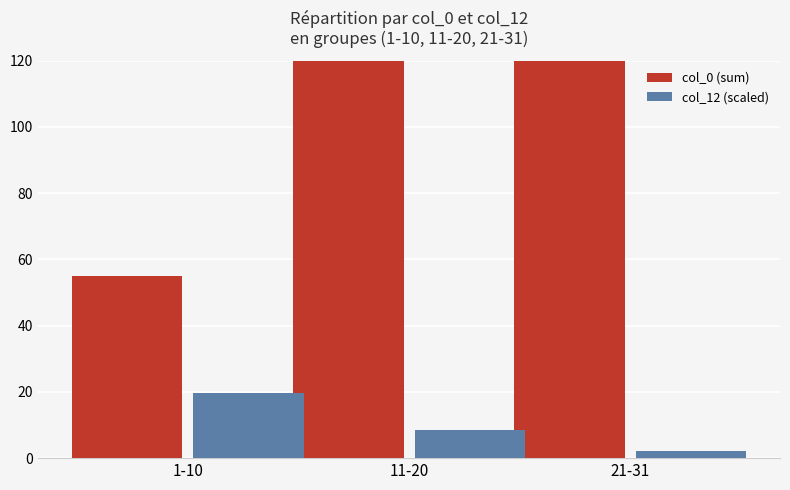

At how many categories does at least one series exceed 160?

1